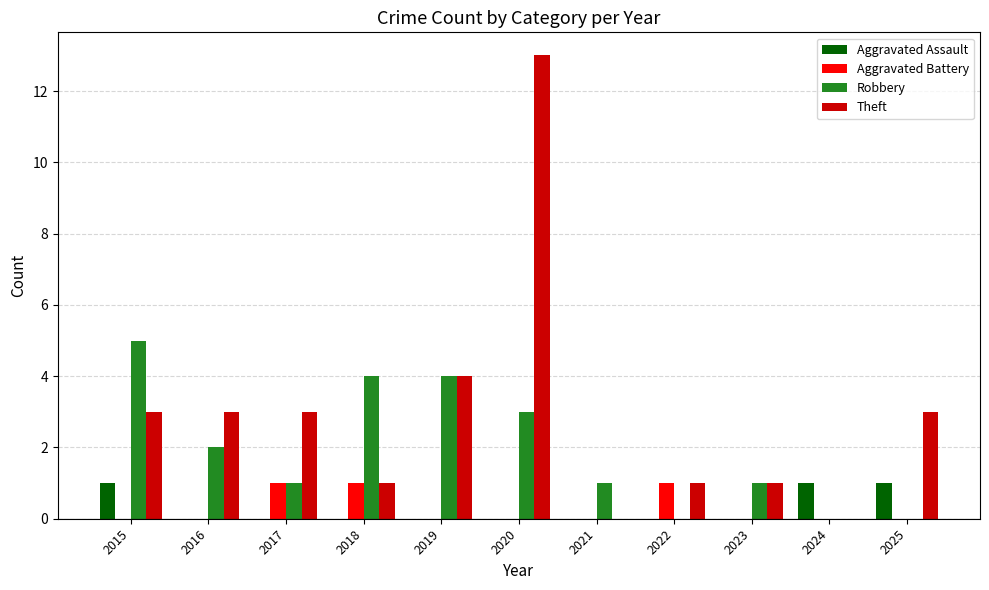

Reading left to right, transcribe all the data shown in this chart.

Aggravated Assault: 1	0	0	0	0	0	0	0	0	1	1
Aggravated Battery: 0	0	1	1	0	0	0	1	0	0	0
Robbery: 5	2	1	4	4	3	1	0	1	0	0
Theft: 3	3	3	1	4	13	0	1	1	0	3